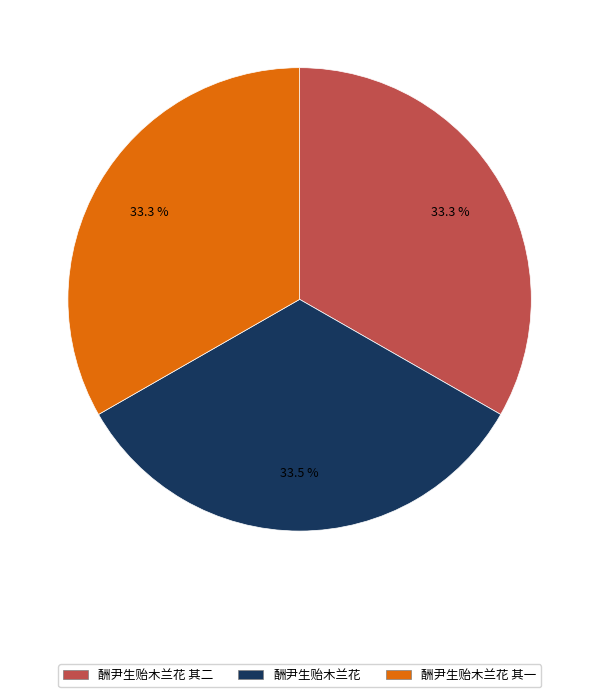

Is there any slice that represents more than half of the pie?

No